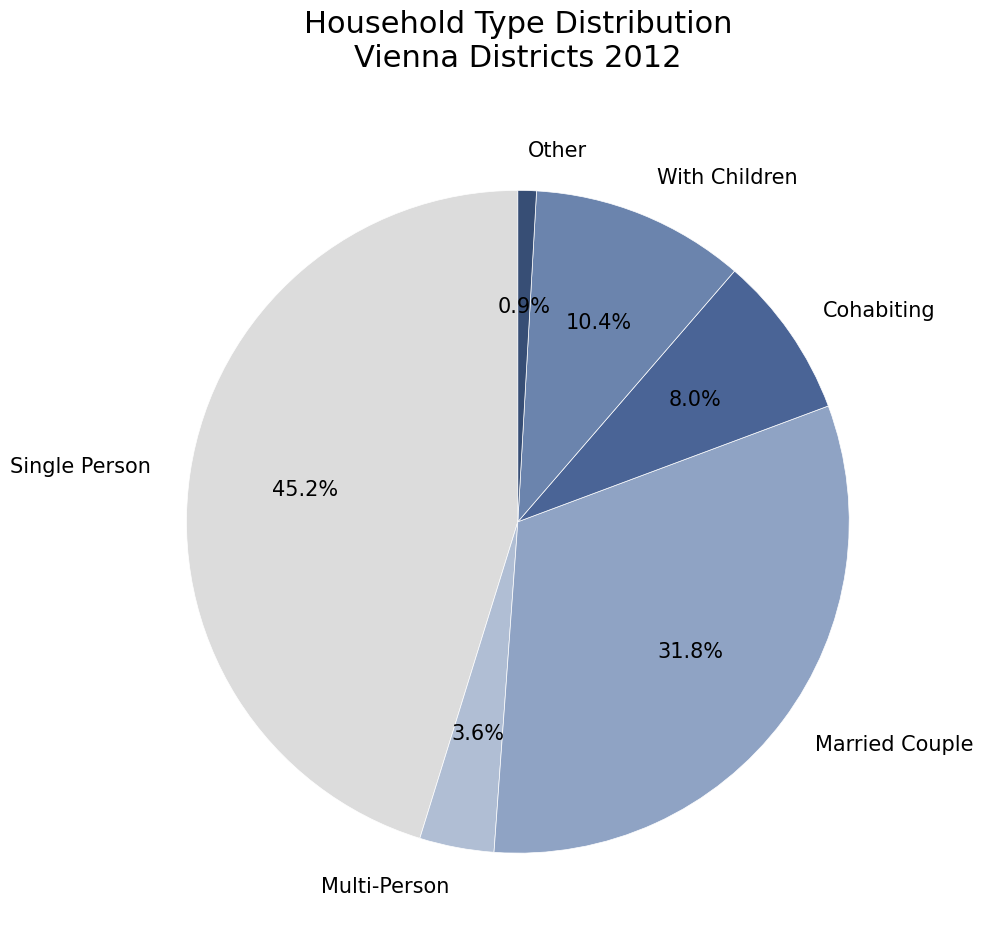

Which has a higher value, Cohabiting or Other?

Cohabiting